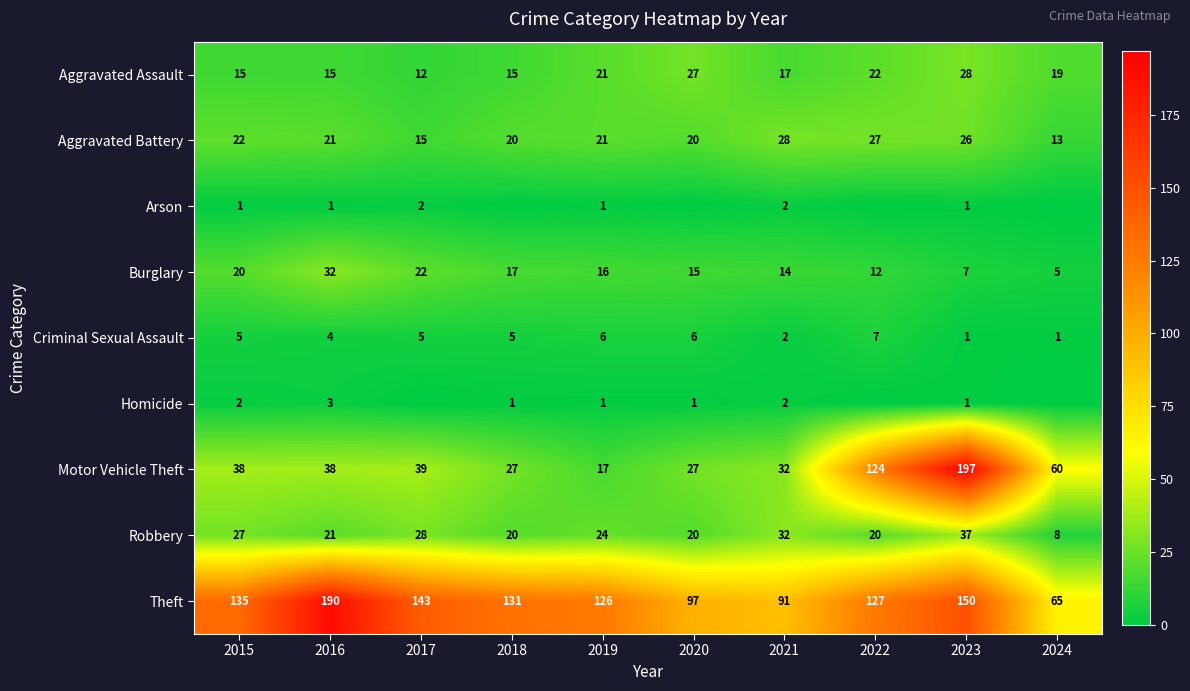

The Homicide series shows 0 at 2023. True or false?

False